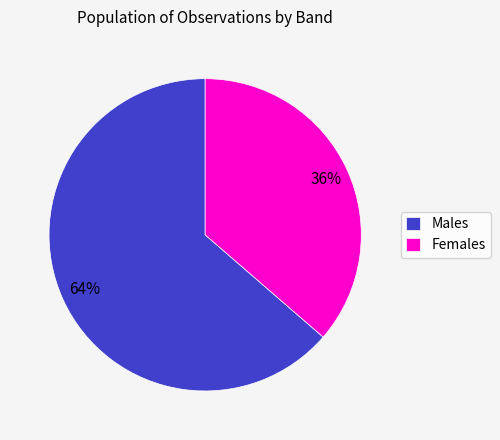

To the nearest percent, what is the average slice percentage?

50%